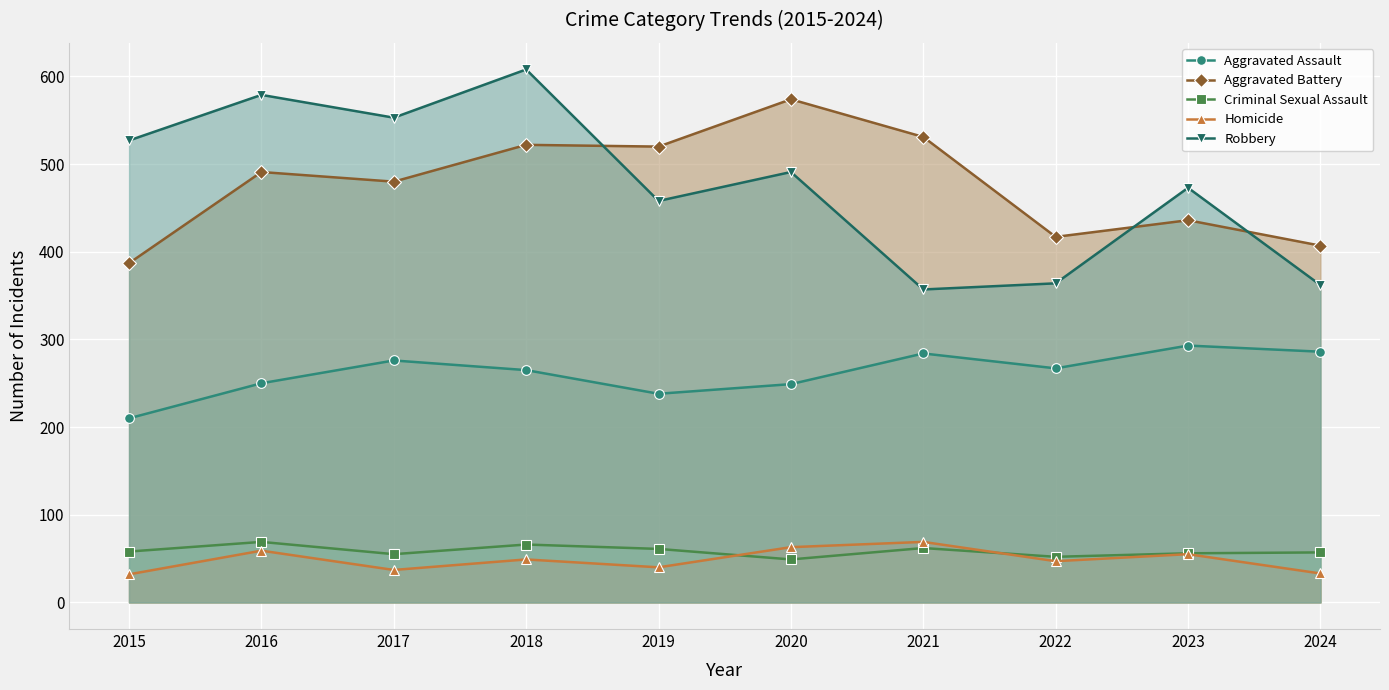

What is the maximum value shown in the chart?

608